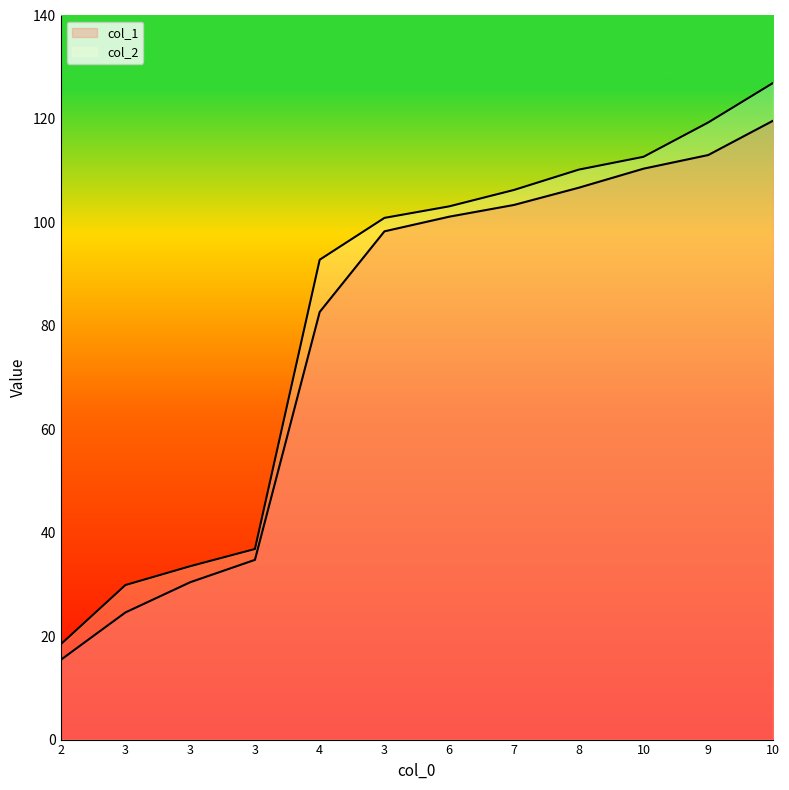

Is the value of col_2 at 3 greater than the value of col_1 at 4?

No